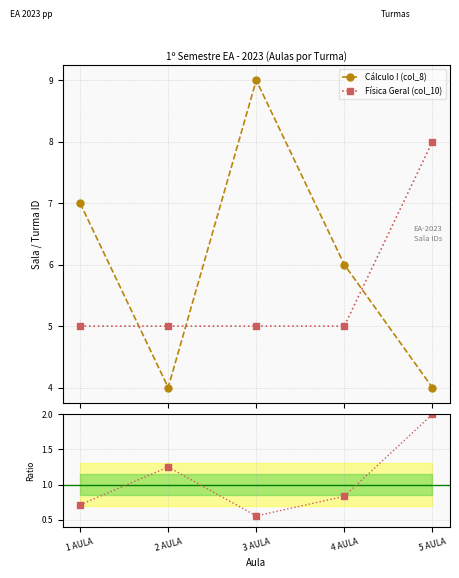

Which category has the lowest value across all series?

3 AULA